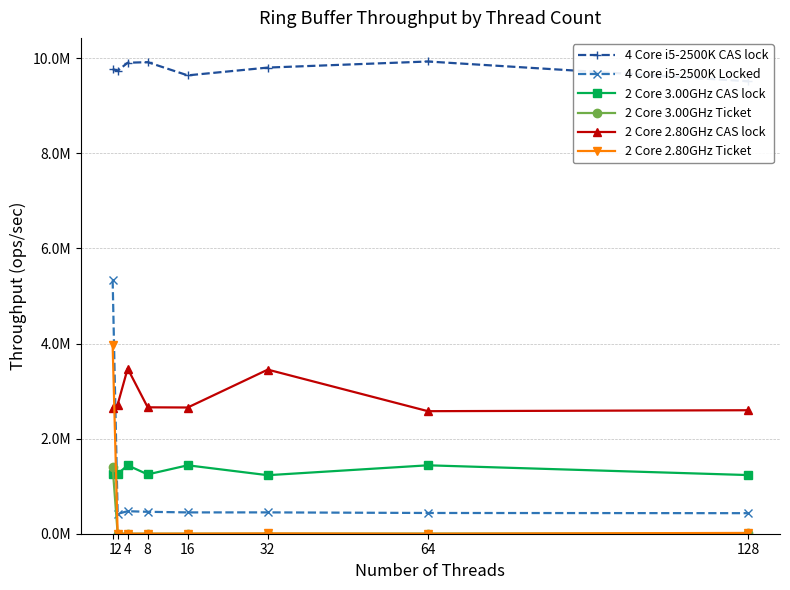

How many series are shown in this chart?

6